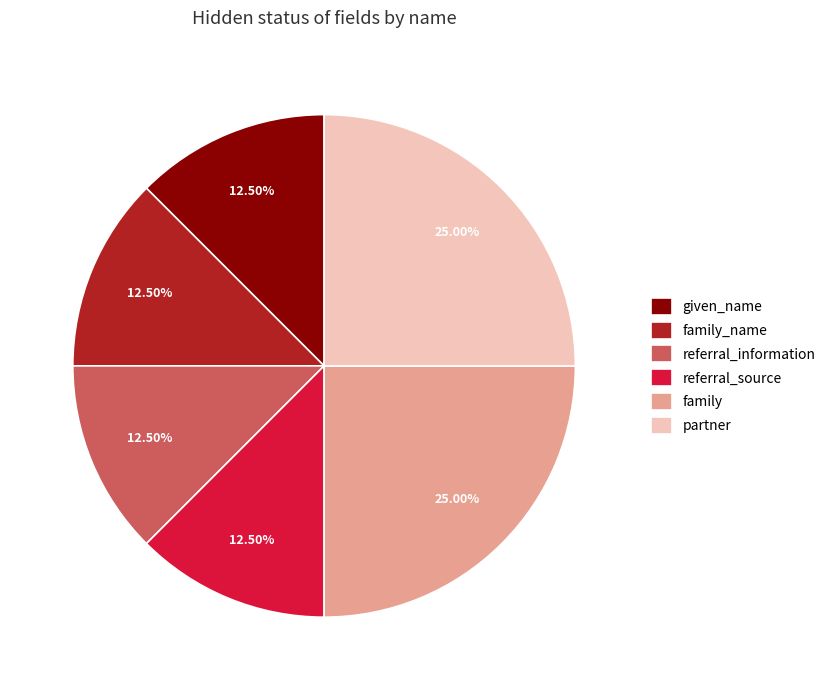

Is the sum of referral_source and family_name greater than half?

No